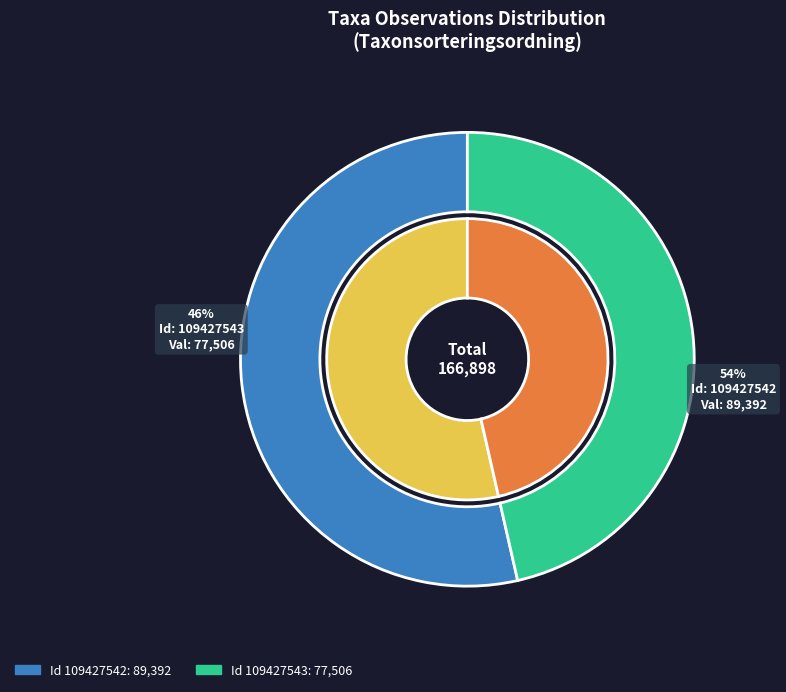

Between 109427543 and 109427542, which is larger?

109427542